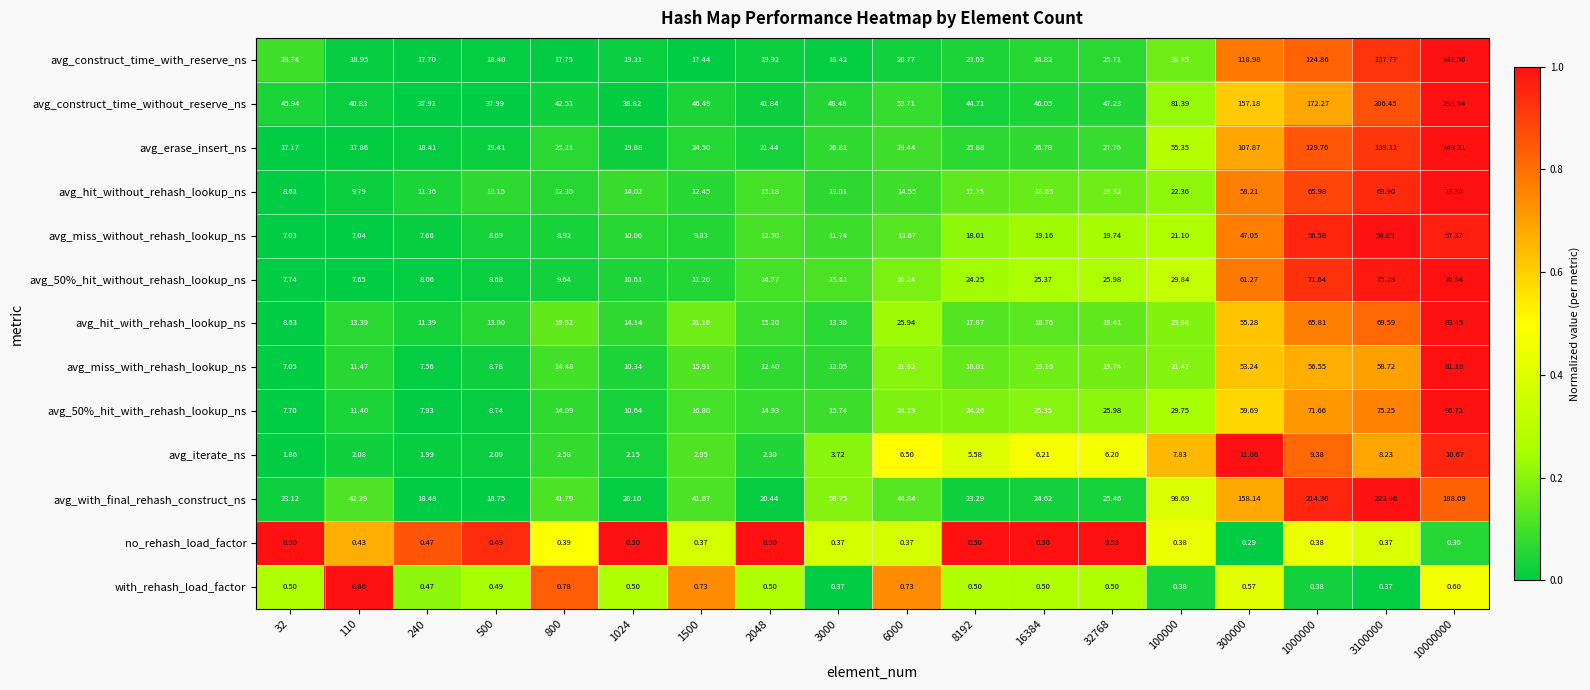

Which series has the largest total across all categories?

avg_construct_time_without_reserve_ns